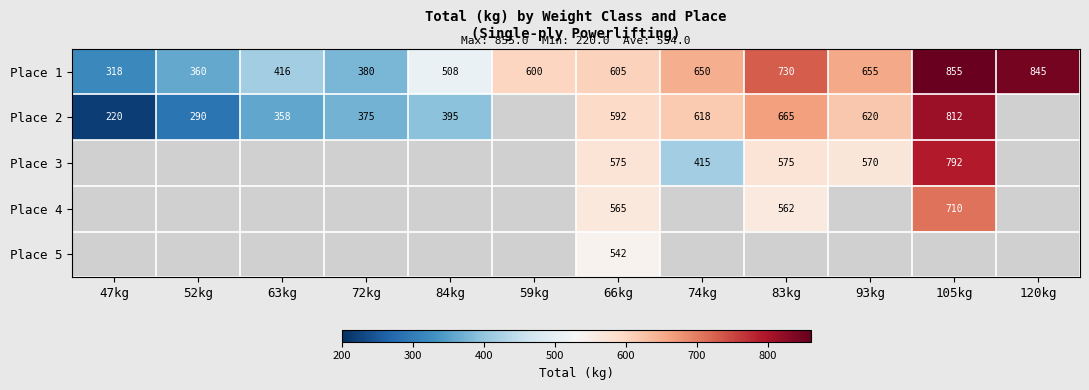

What is the sum of the Place 2 values at 84kg and 83kg?

1060.0